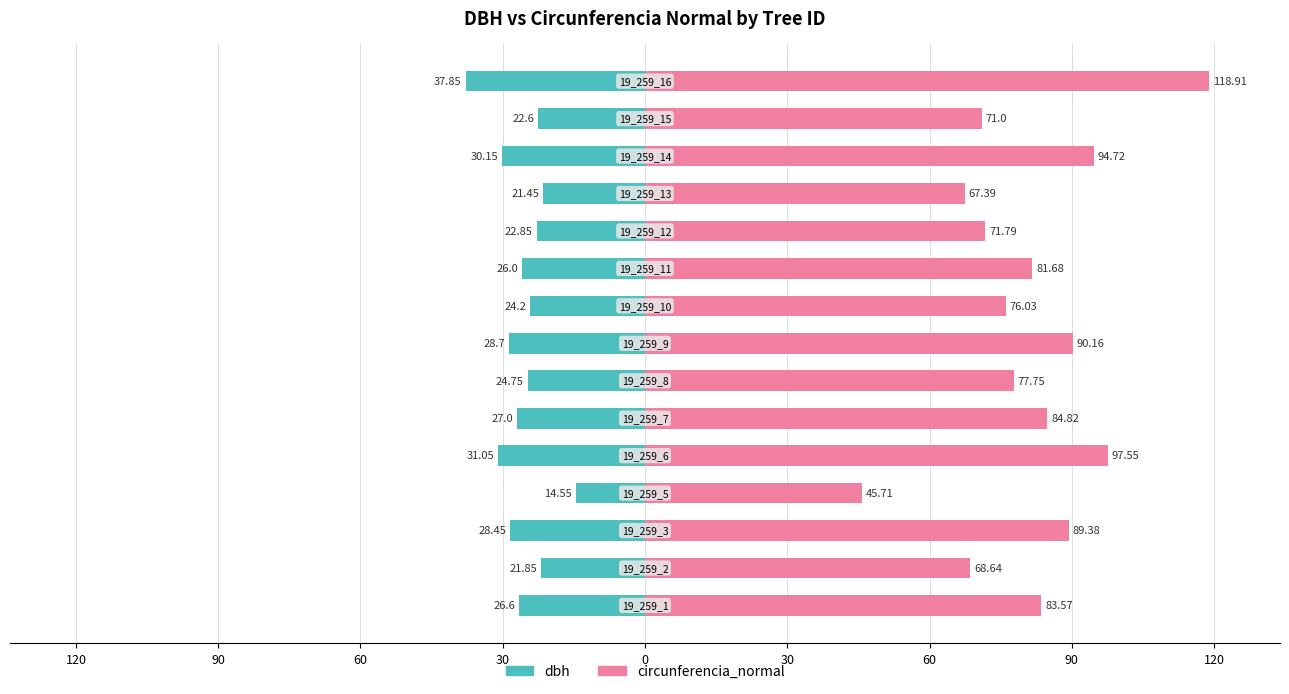

What are all the series names shown in the legend?

dbh, circunferencia_normal